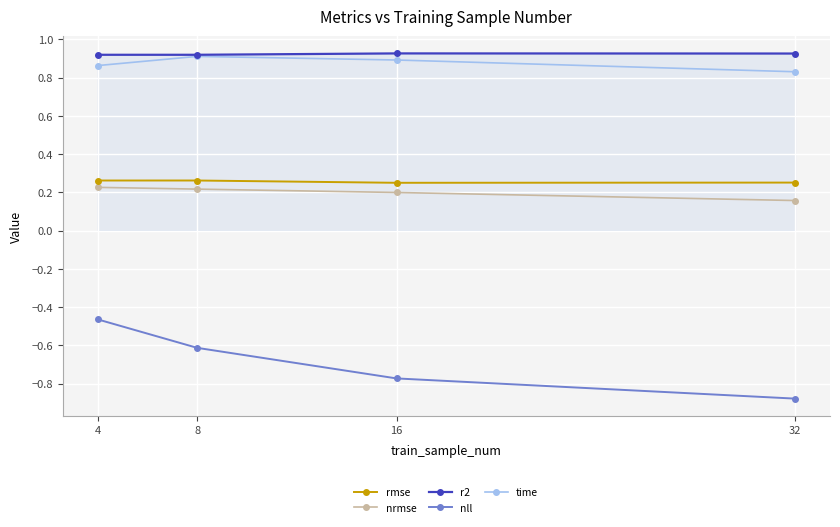

True or false: rmse and time cross at least once.

False